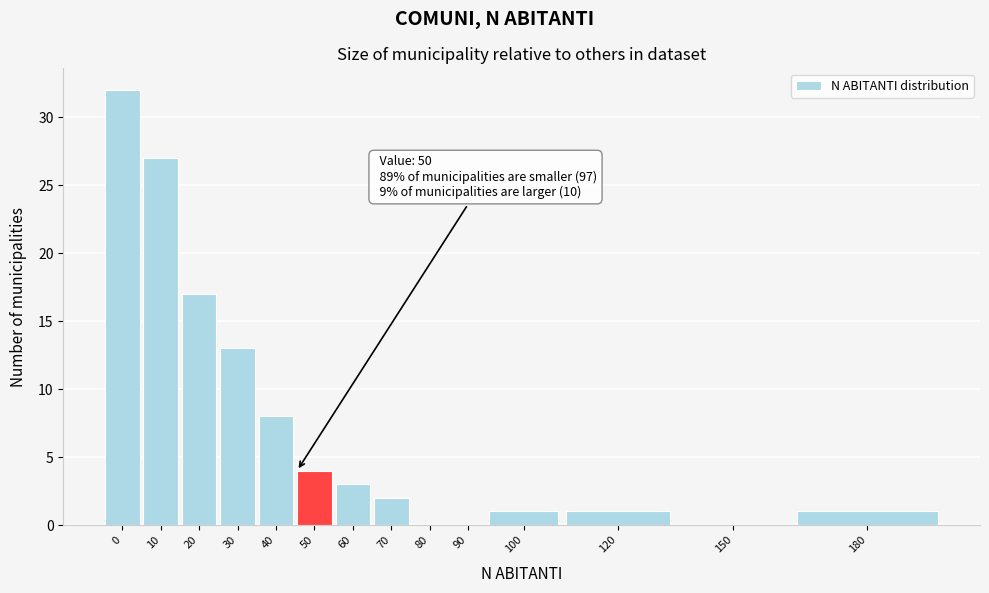

Reading right to left, extract all data points from this chart.

180=1	150=0	120=1	100=1	90=0	80=0	70=2	60=3	50=4	40=8	30=13	20=17	10=27	0=32